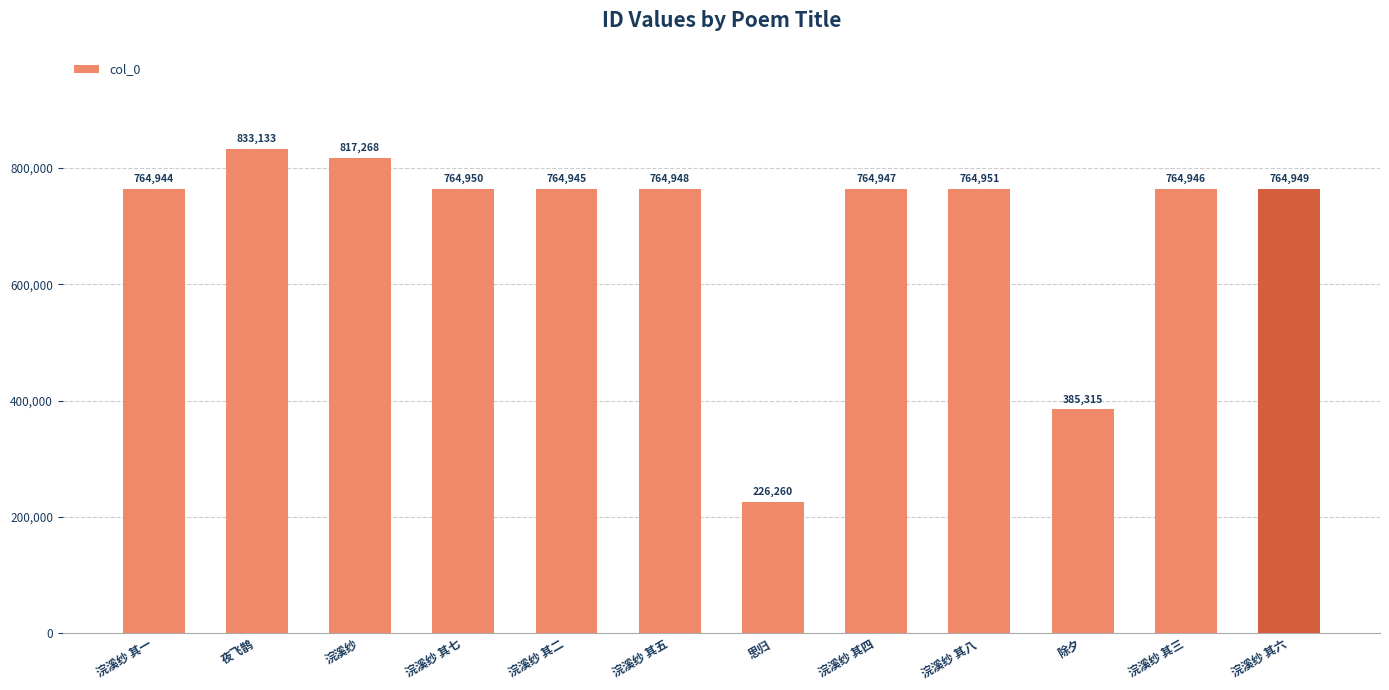

At which label is the value closest to 529696?

除夕